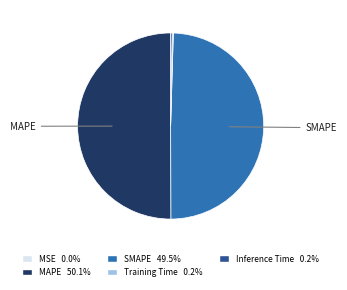

What is the majority slice?

MAPE